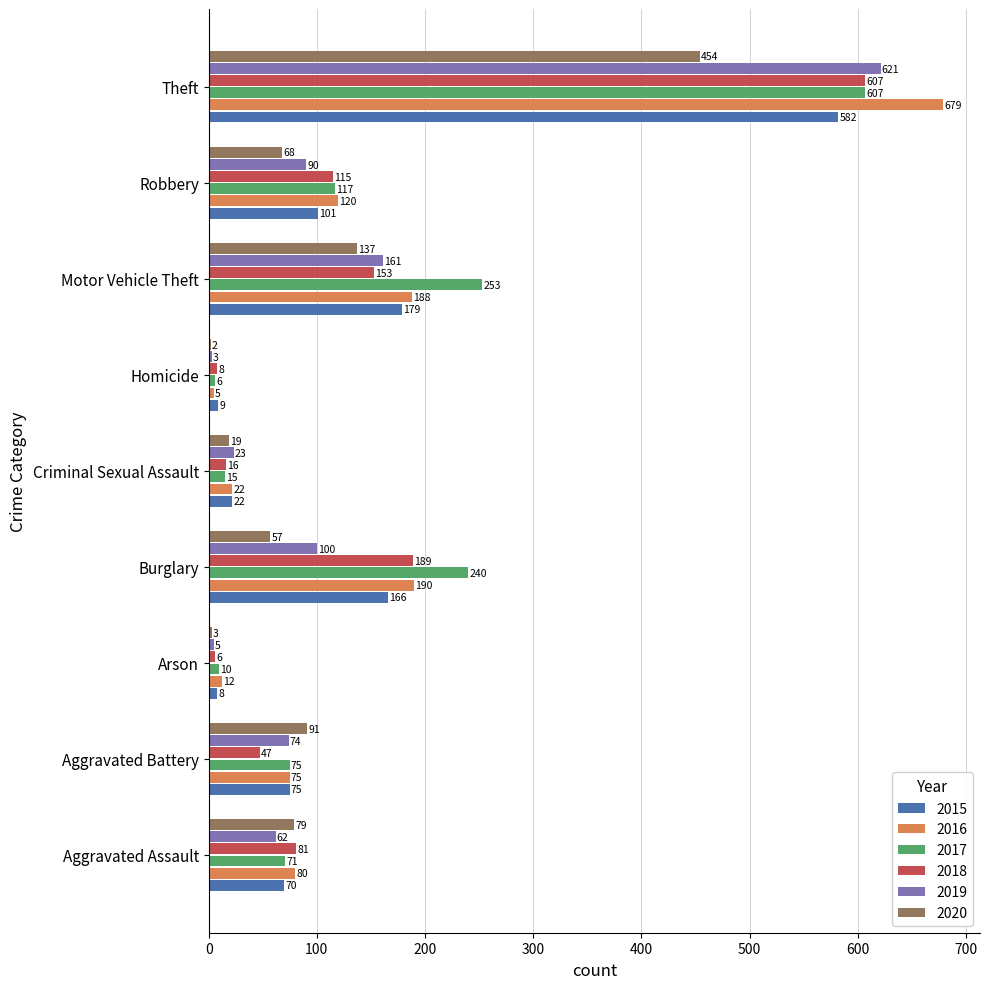

What is the sum of all 2017 values?

1394